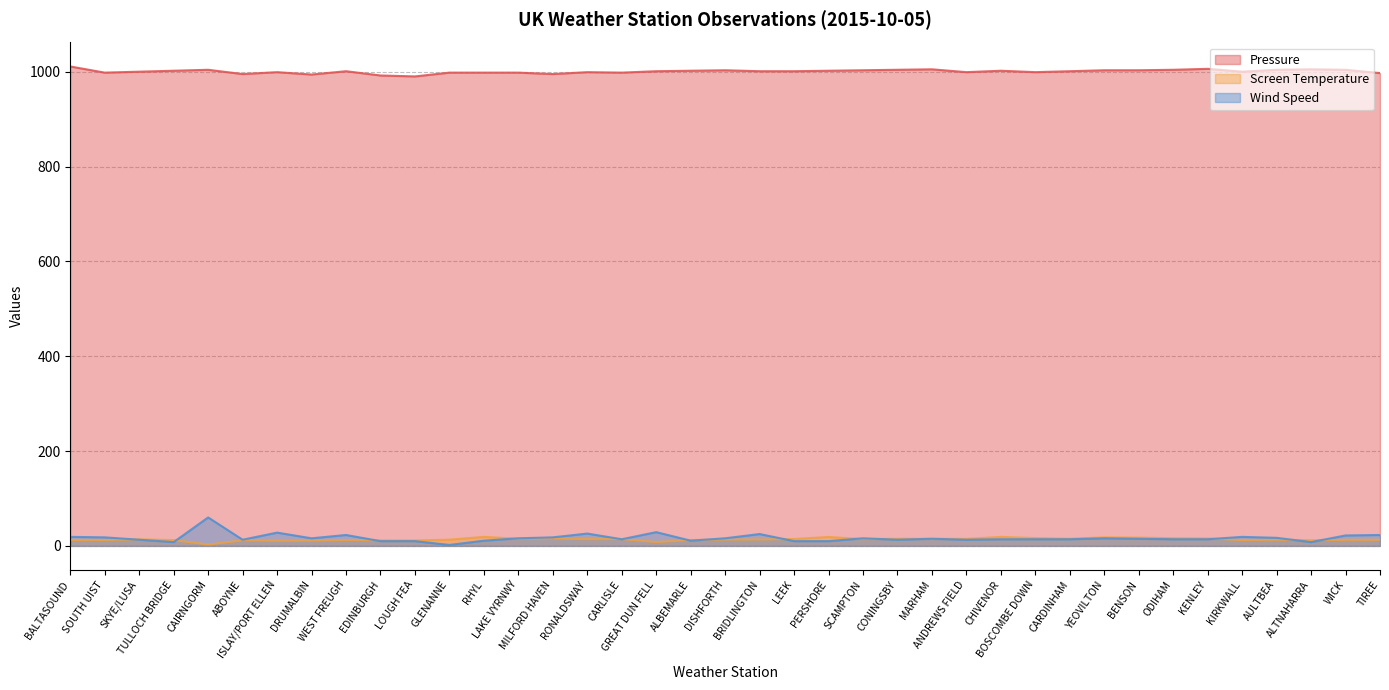

At which label does Pressure reach its minimum?

LOUGH FEA